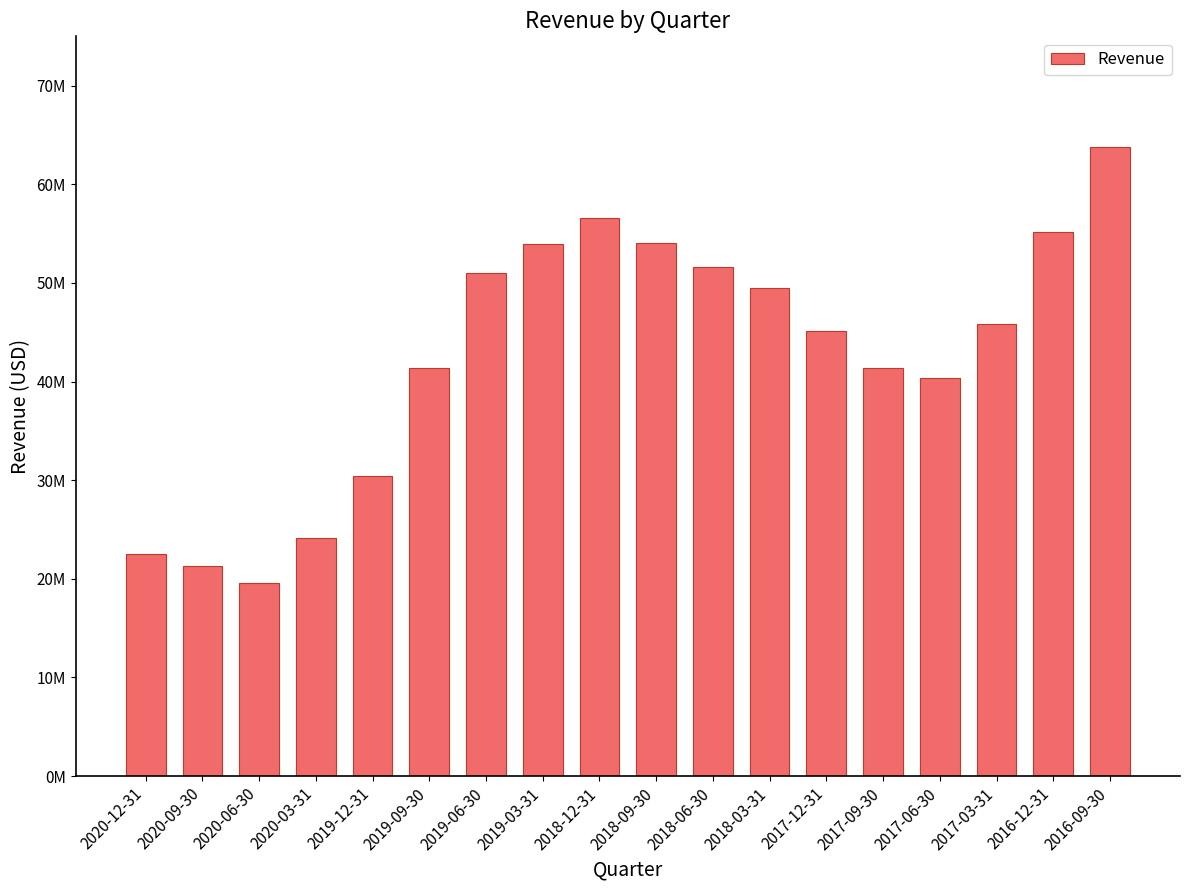

Are the bars grouped side by side (vs. stacked)?

No